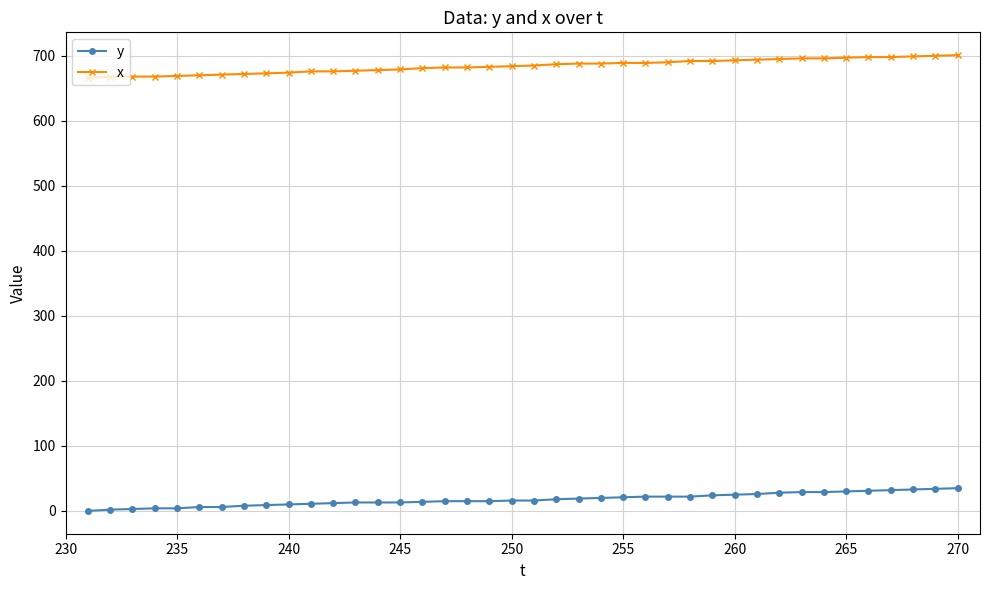

Which series has the largest total across all categories?

x